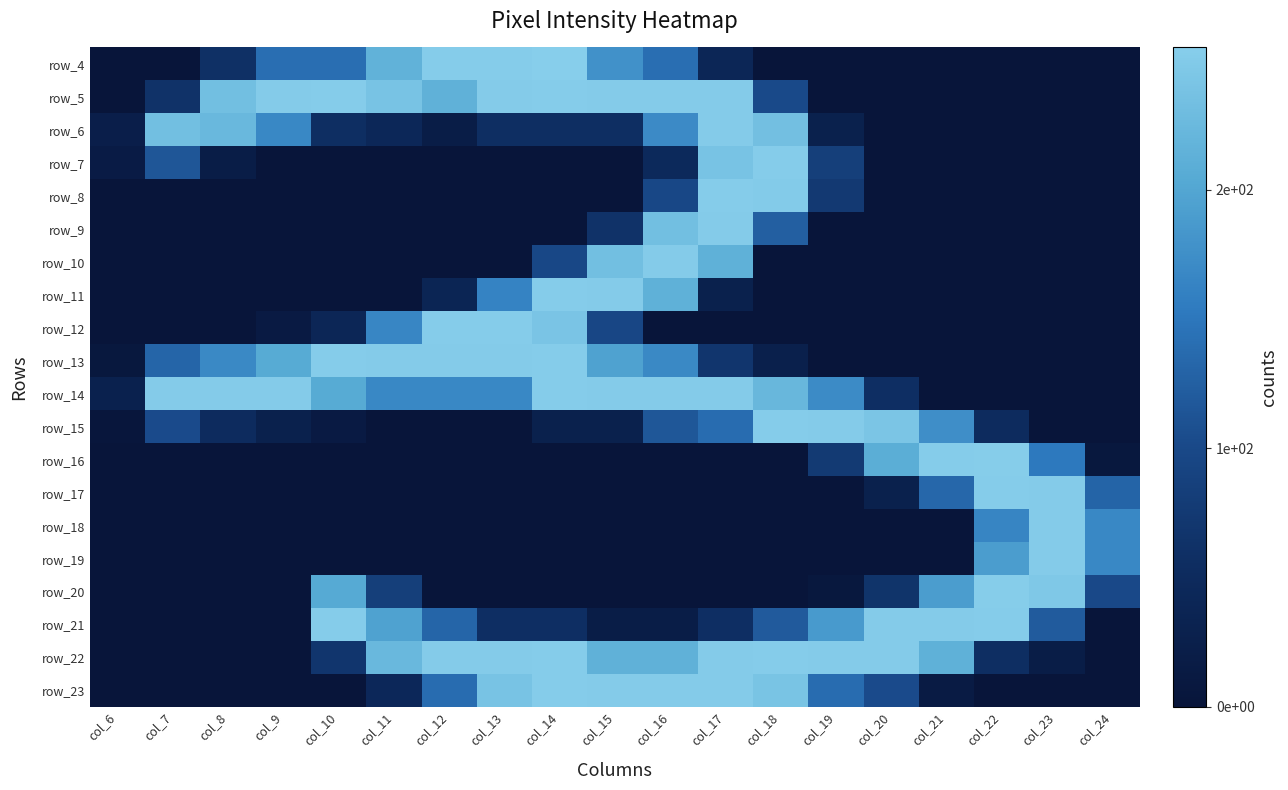

At how many categories does at least one series exceed 99?

18